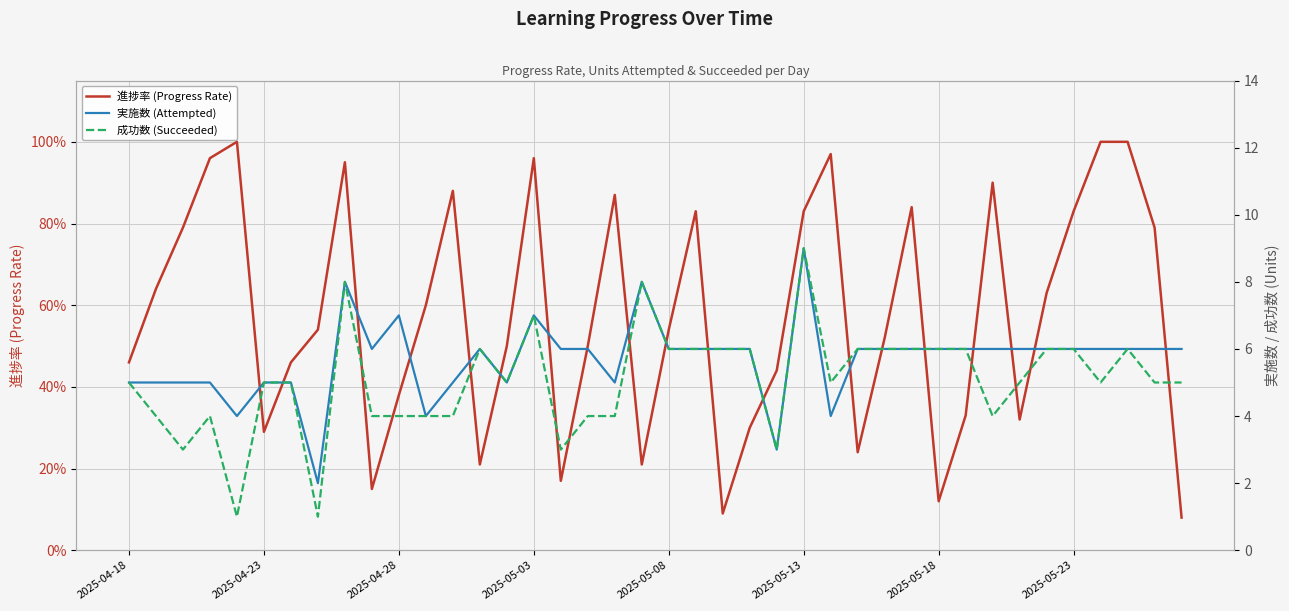

The 実施数 (Attempted) series shows 2.9 at 29. True or false?

False